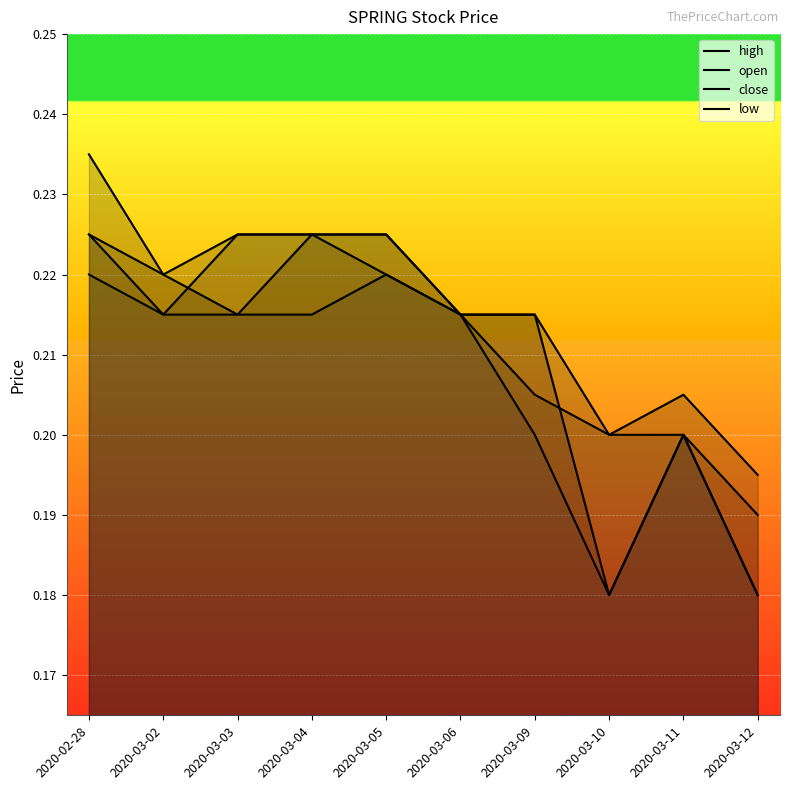

The value of close at 2020-02-28 is 0.1. True or false?

False